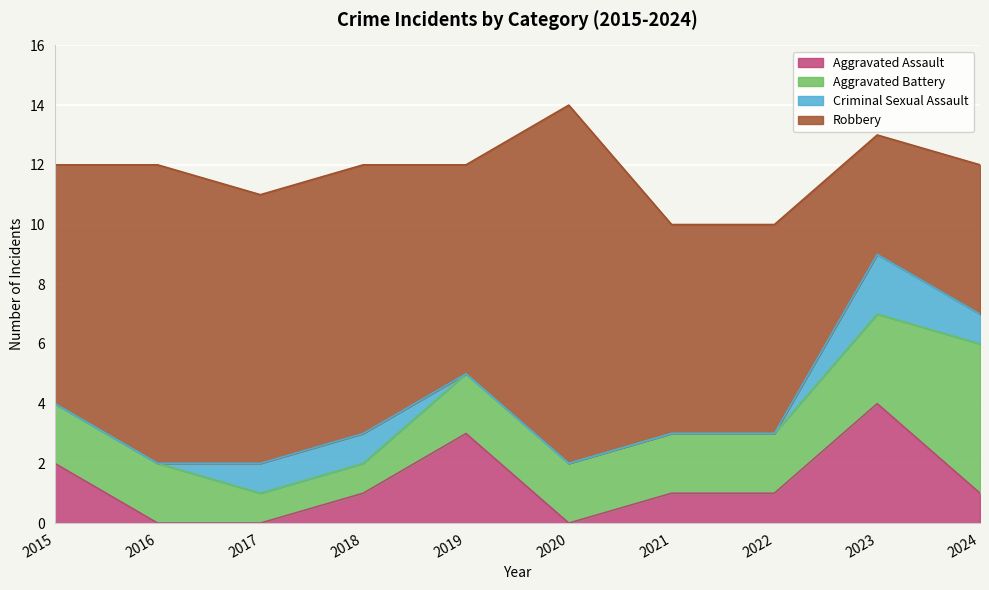

Does the chart display data point markers on the line(s)?

No